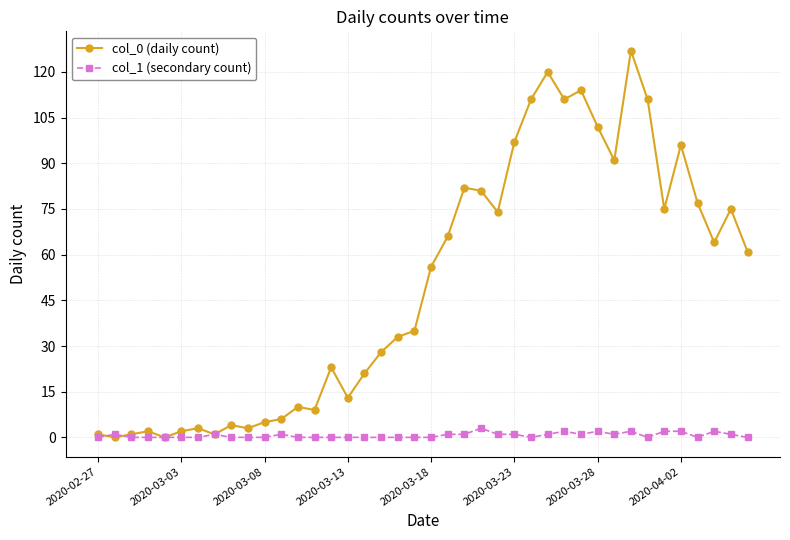

What is the maximum value shown in the chart?

127